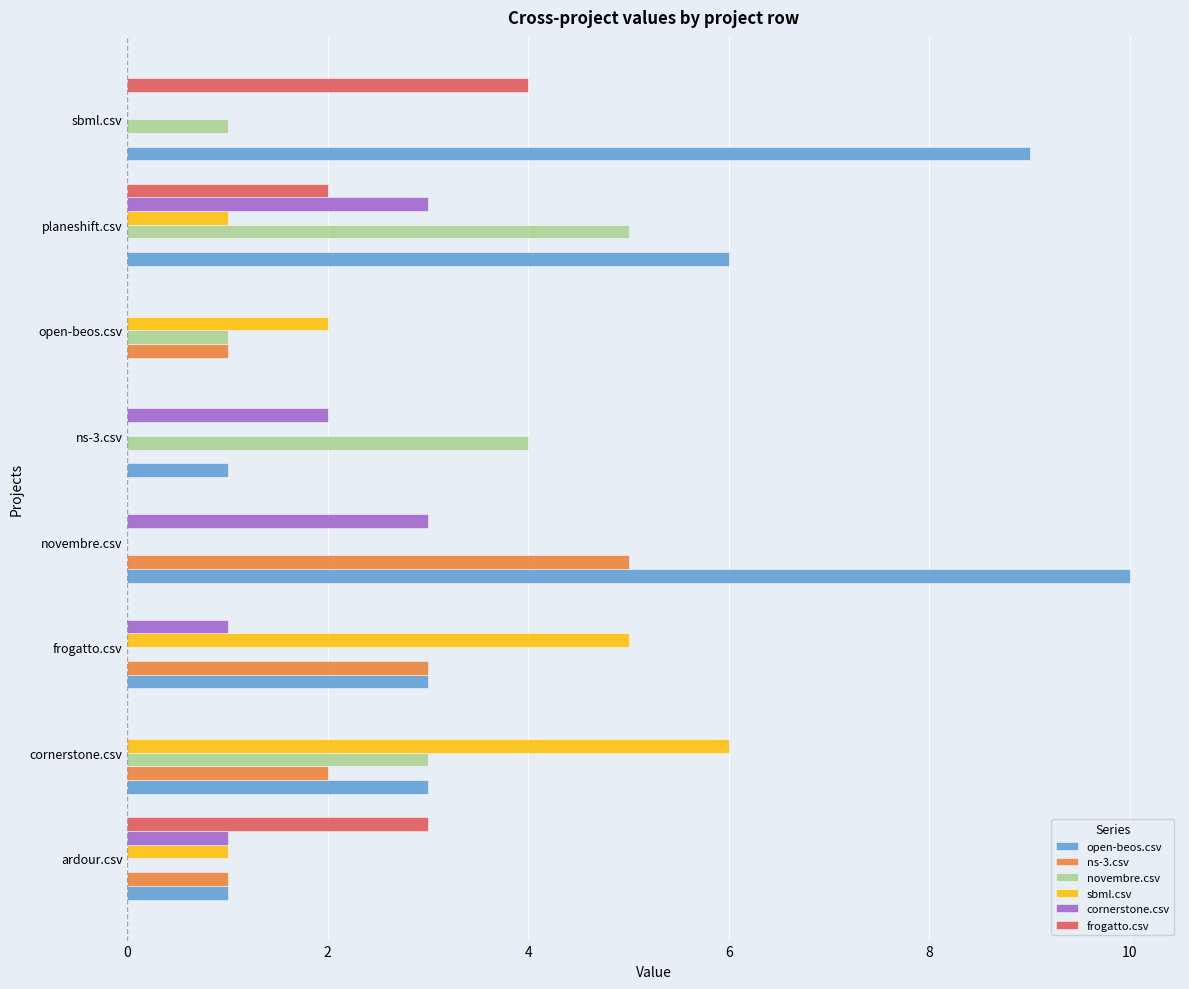

The cornerstone.csv series shows 3 at ns-3.csv. True or false?

False